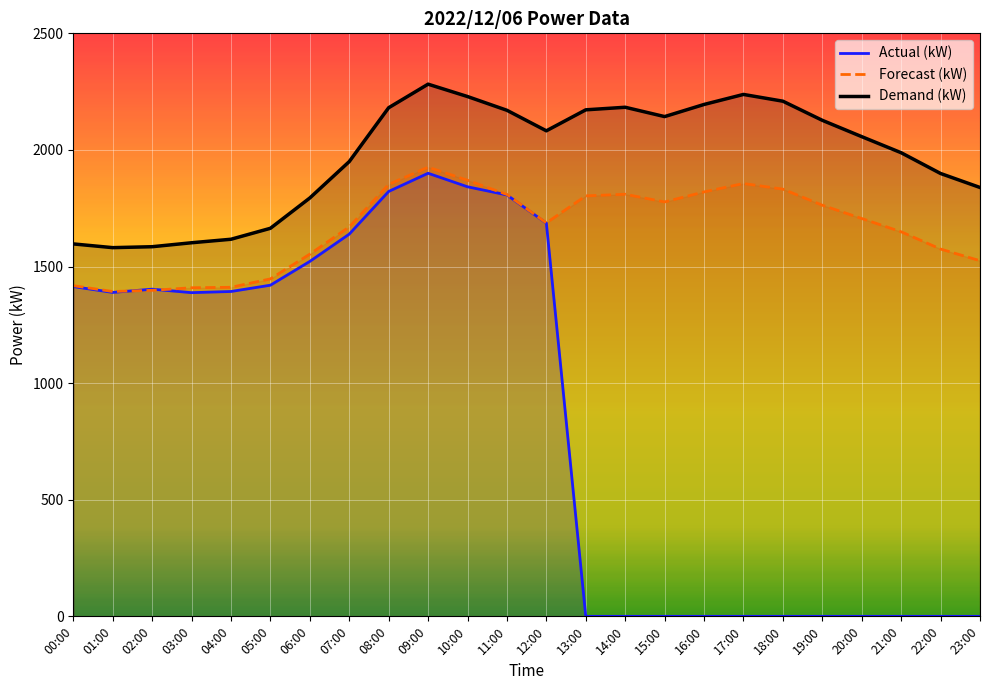

Reading right to left, list all the values displayed in this chart.

Actual (kW): 23:00=0	22:00=0	21:00=0	20:00=0	19:00=0	18:00=0	17:00=0	16:00=0	15:00=0	14:00=0	13:00=0	12:00=1686	11:00=1807	10:00=1842	09:00=1900	08:00=1822	07:00=1639	06:00=1522	05:00=1420	04:00=1393	03:00=1388	02:00=1403	01:00=1389	00:00=1414
Forecast (kW): 23:00=1525	22:00=1575	21:00=1649	20:00=1706	19:00=1763	18:00=1832	17:00=1856	16:00=1820	15:00=1777	14:00=1810	13:00=1803	12:00=1687	11:00=1809	10:00=1870	09:00=1926	08:00=1852	07:00=1670	06:00=1553	05:00=1447	04:00=1411	03:00=1409	02:00=1398	01:00=1393	00:00=1418
Demand (kW): 23:00=1839	22:00=1899	21:00=1988	20:00=2057	19:00=2127	18:00=2209	17:00=2238	16:00=2195	15:00=2143	14:00=2183	13:00=2172	12:00=2082	11:00=2170	10:00=2229	09:00=2282	08:00=2181	07:00=1950	06:00=1794	05:00=1664	04:00=1617	03:00=1602	02:00=1585	01:00=1581	00:00=1597